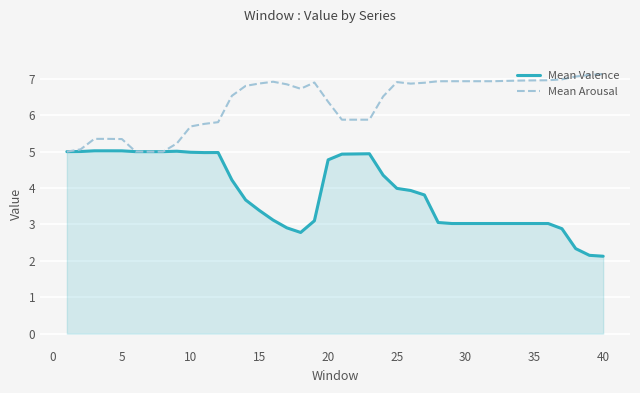

Which series has the widest spread of values?

Mean Valence